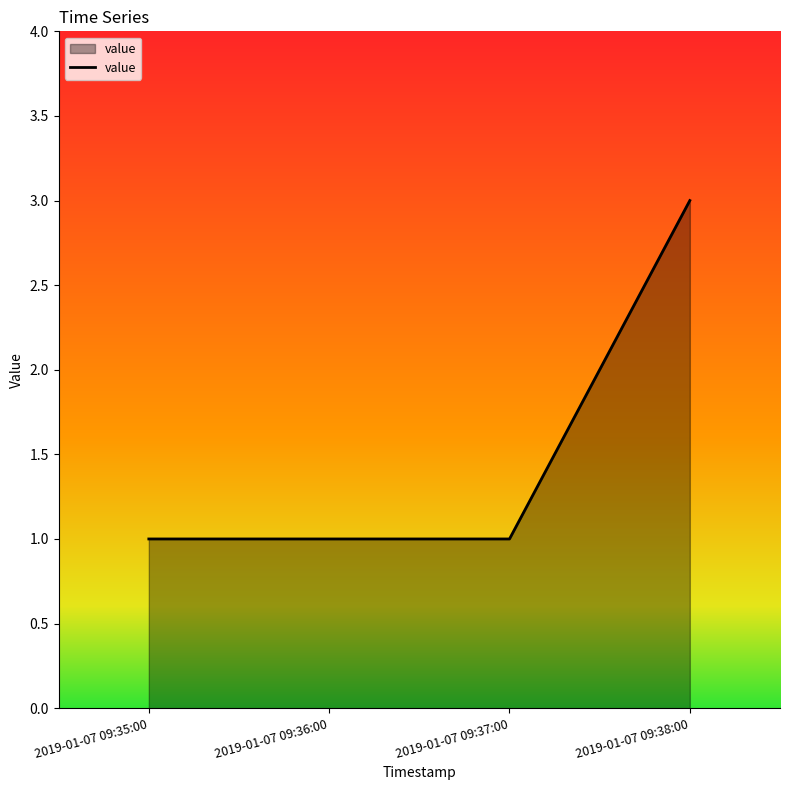

What is the ratio of the value at 2019-01-07 09:37:00 to the value at 2019-01-07 09:35:00?

1.0